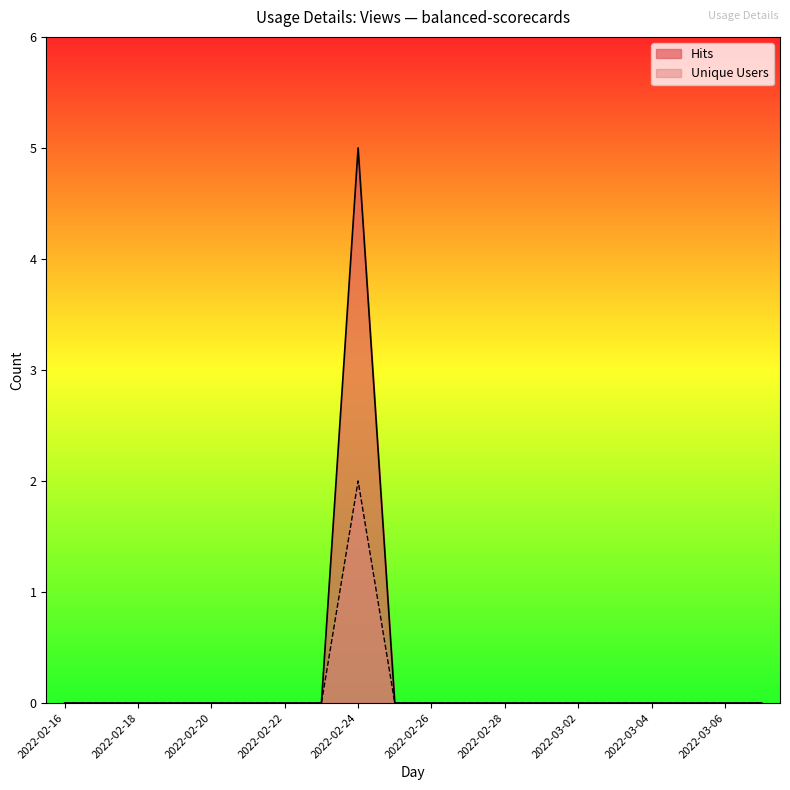

Is it true that Unique Users equals 1 at 2022-03-03?

False